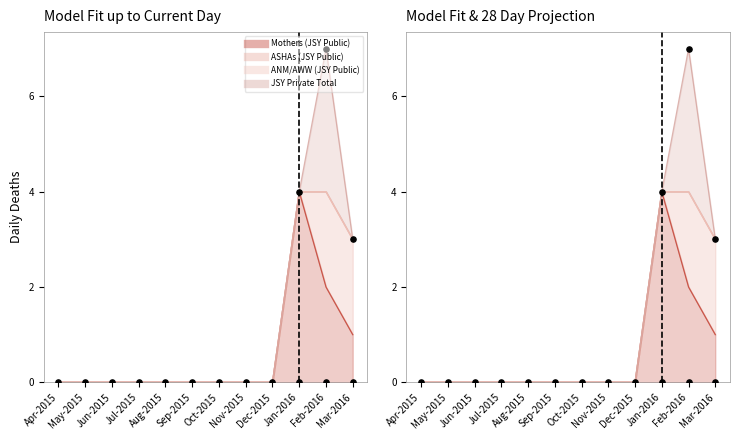

Which series reaches the minimum Y coordinate?

Mothers (JSY Public)